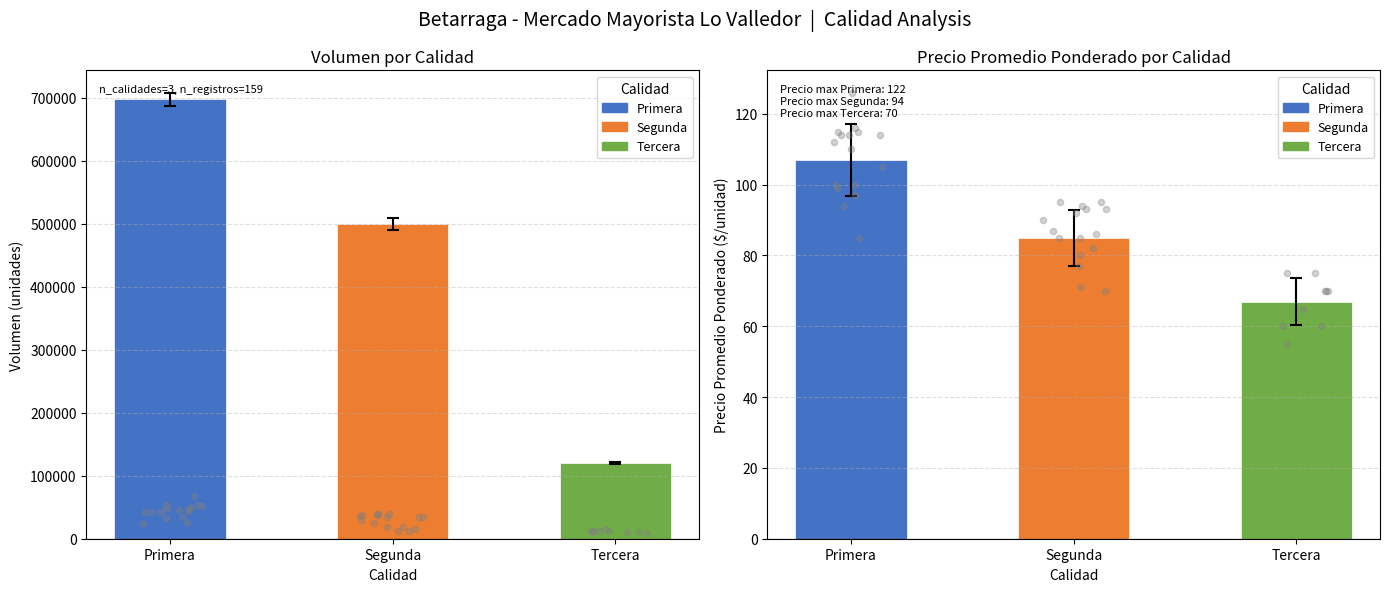

Which series reaches the maximum Y coordinate?

Primera